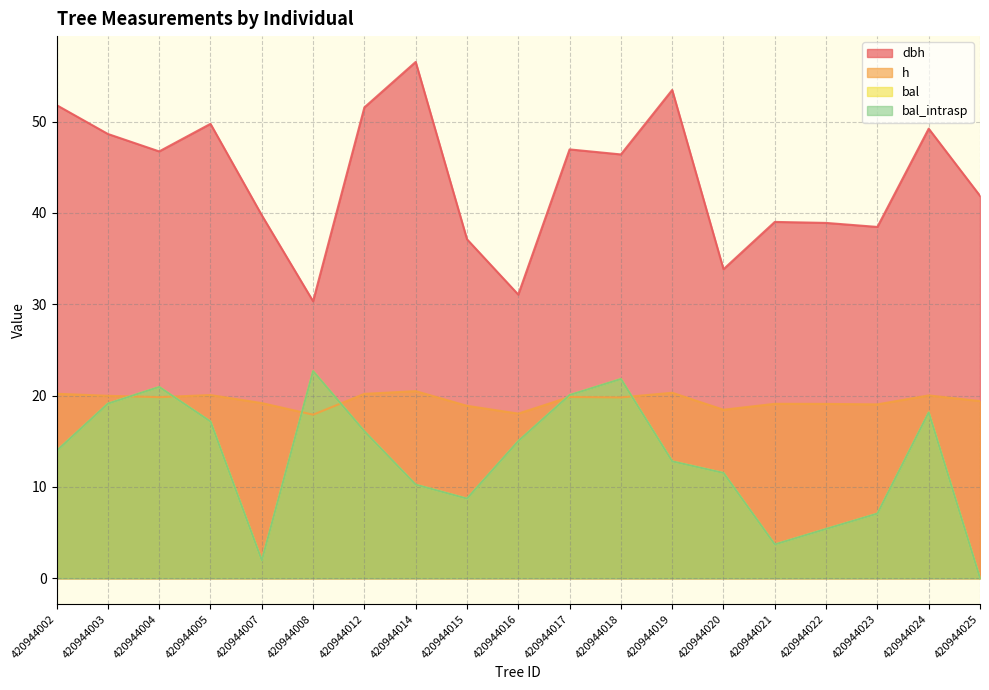

In h, how many points are higher than both neighbors (excluding endpoints)?

6